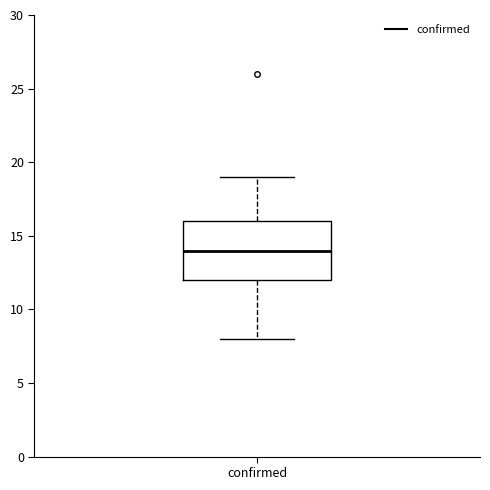

Transcribe this box plot: give where the median line is, the range the box spans, and where the two whiskers end, as read against the y-axis. The values are not printed on the chart, so give them approximately, as read against the axis.

median 14, box 12 to 16, whiskers 8 to 19